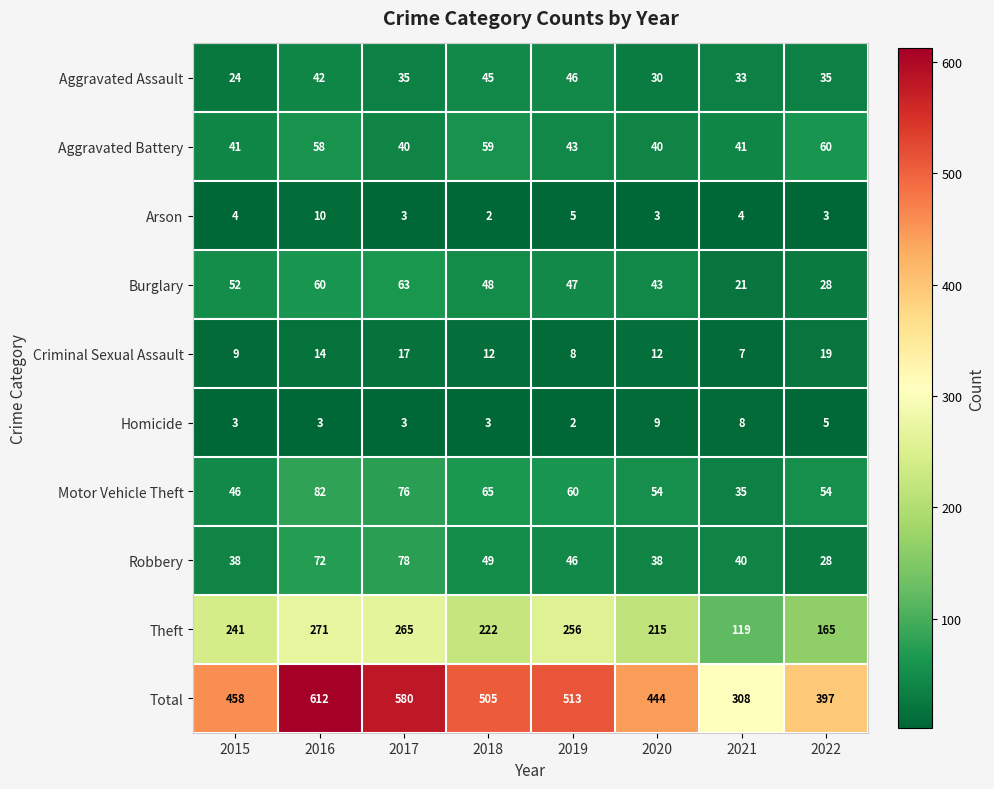

Read the Total value at 2017, to the nearest 5.

580